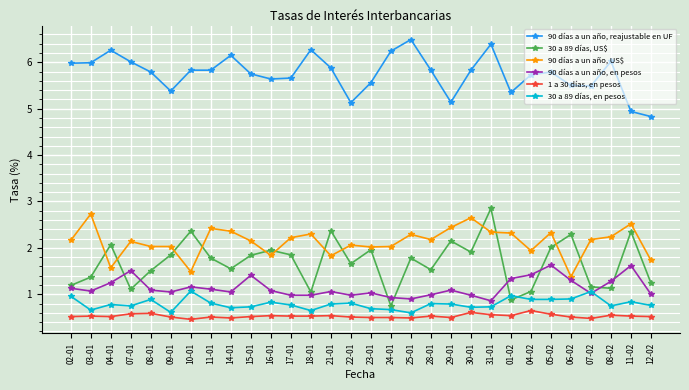

True or false: 30 a 89 días, en pesos has a value of 1.1 at 31-01.

False